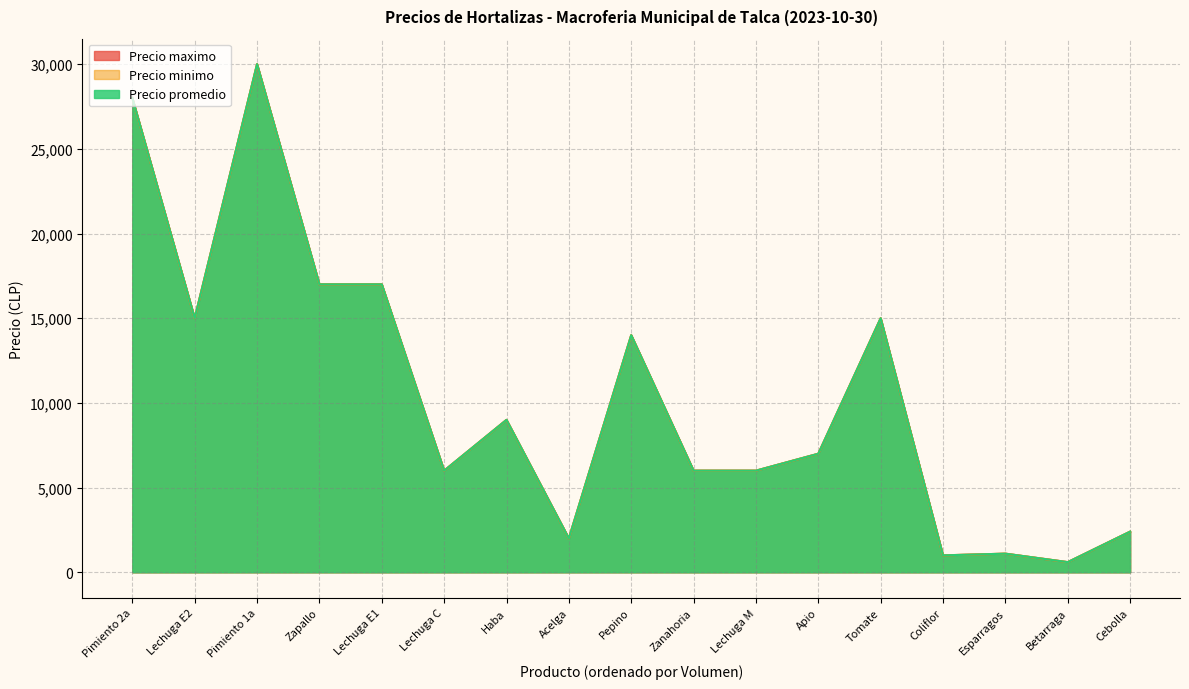

What is the minimum value for Precio promedio?

600